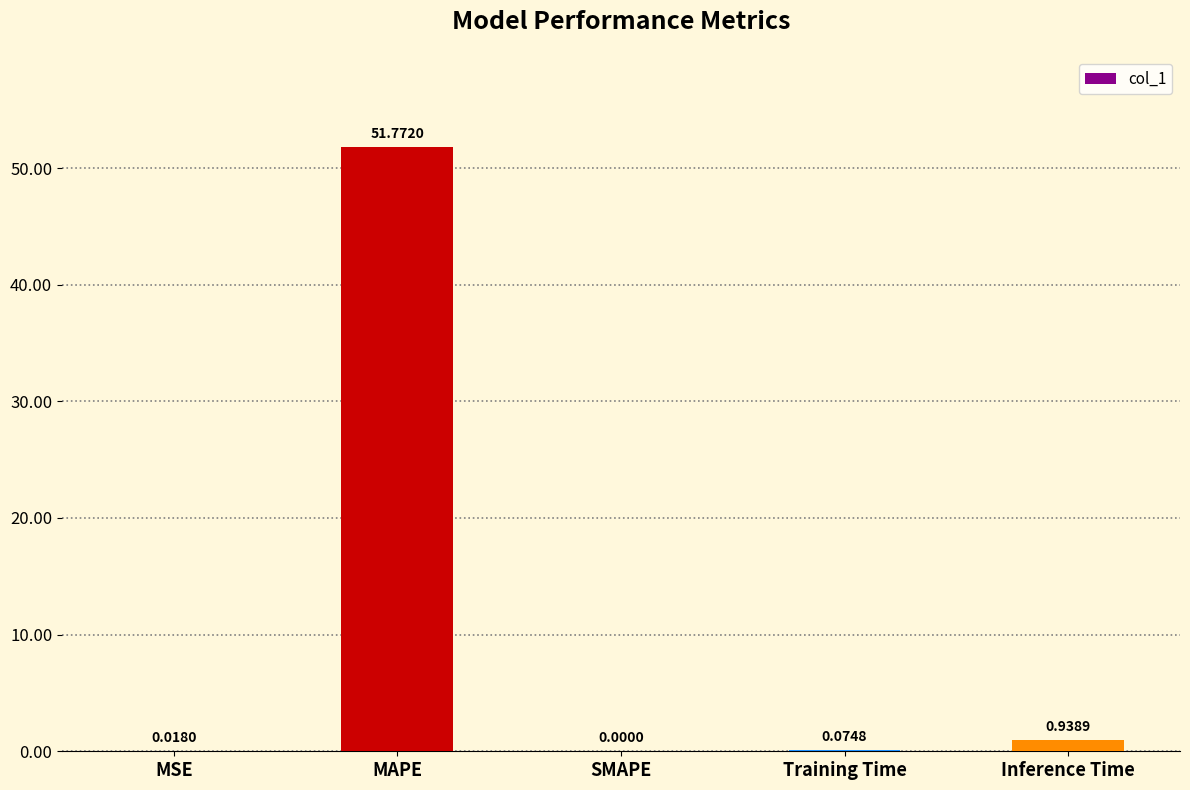

At which category does the chart reach its peak across all series?

MAPE